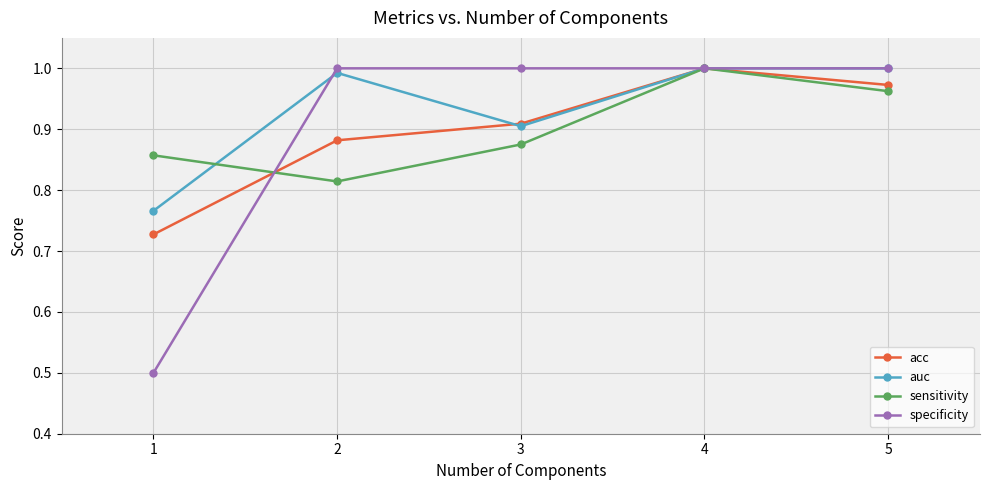

Is it true that acc equals 1.2 at 3?

False